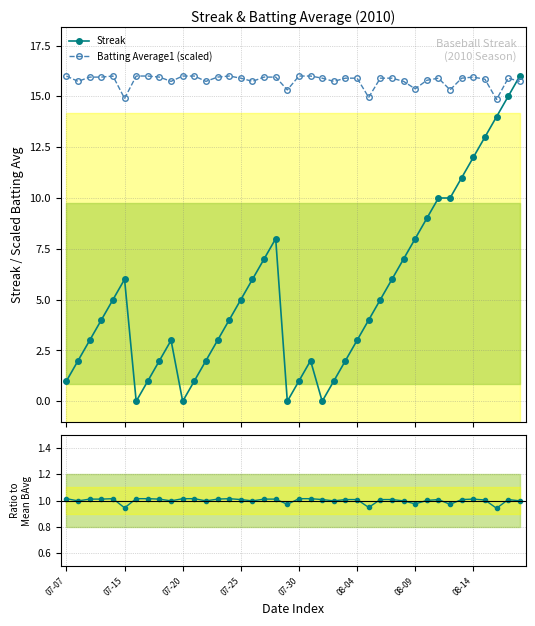

True or false: Streak has more than 2 interior local peaks.

True